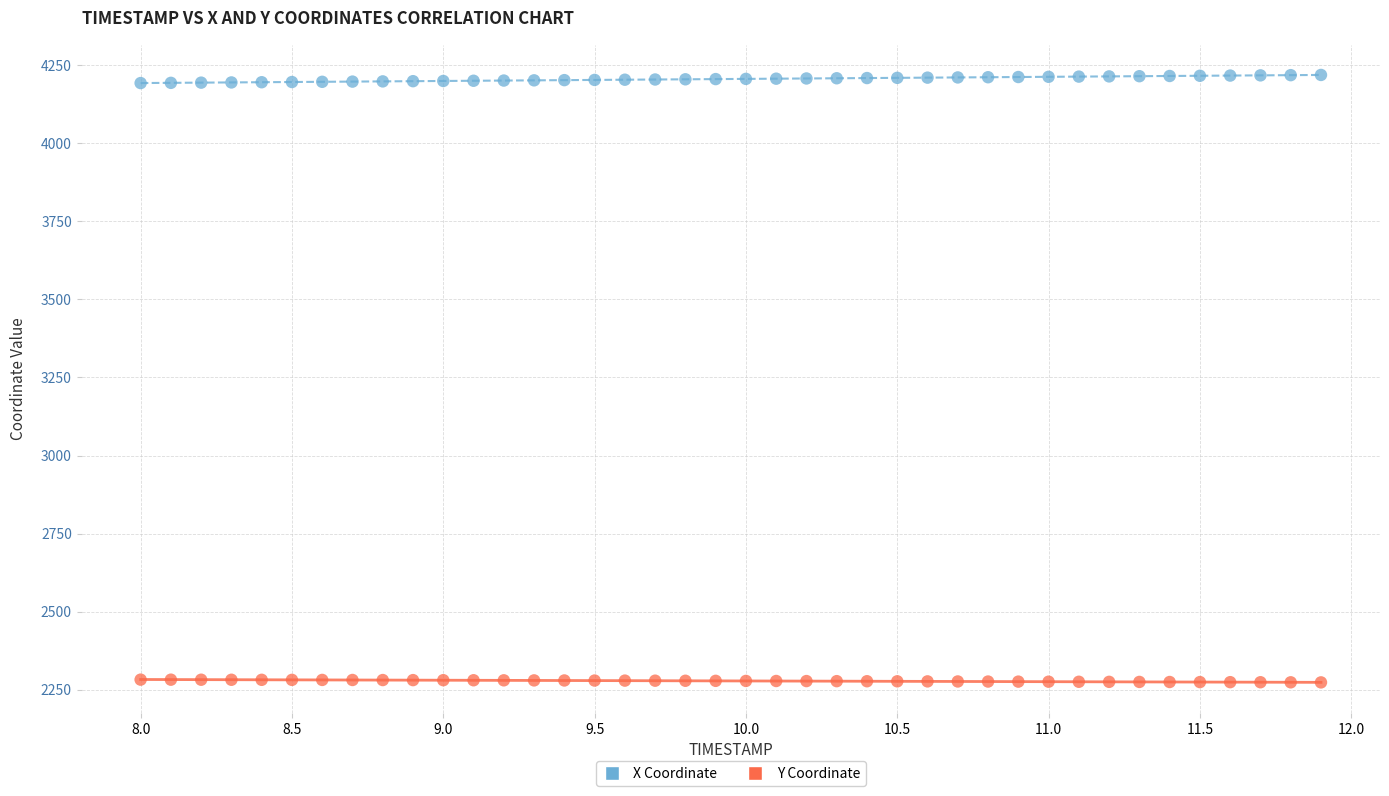

Which series reaches the maximum Y coordinate?

X Coordinate